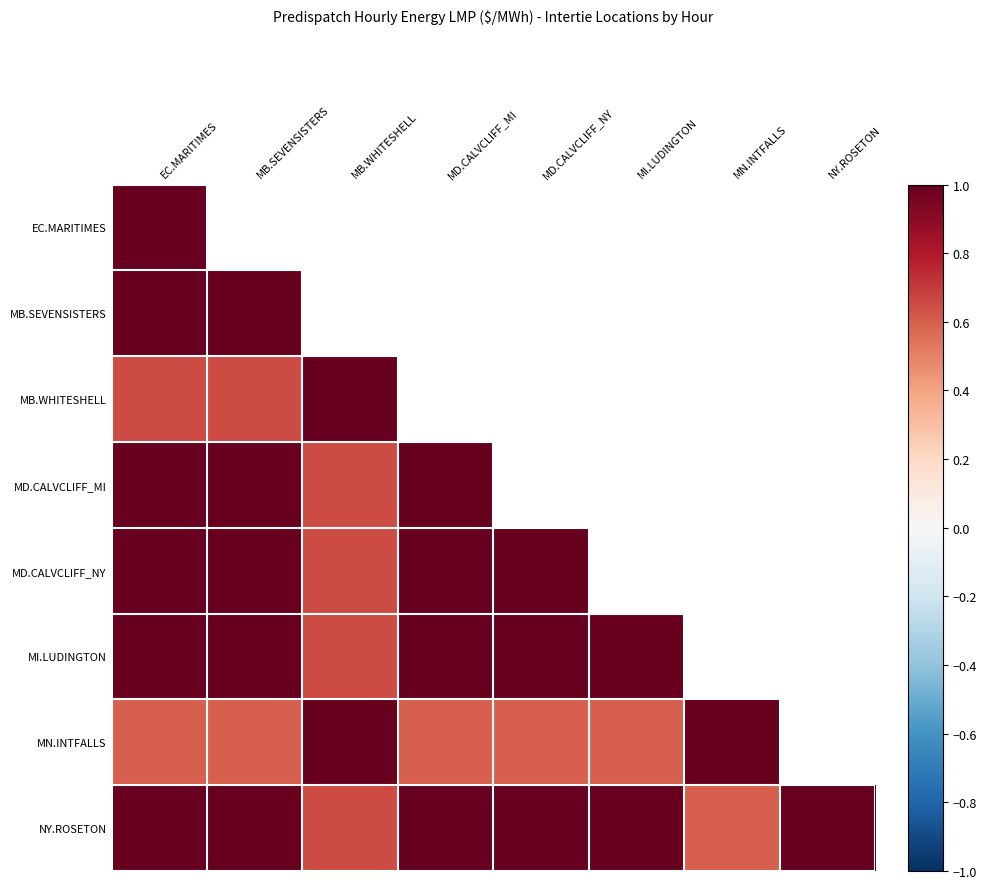

Count the number of categories in the chart.

8